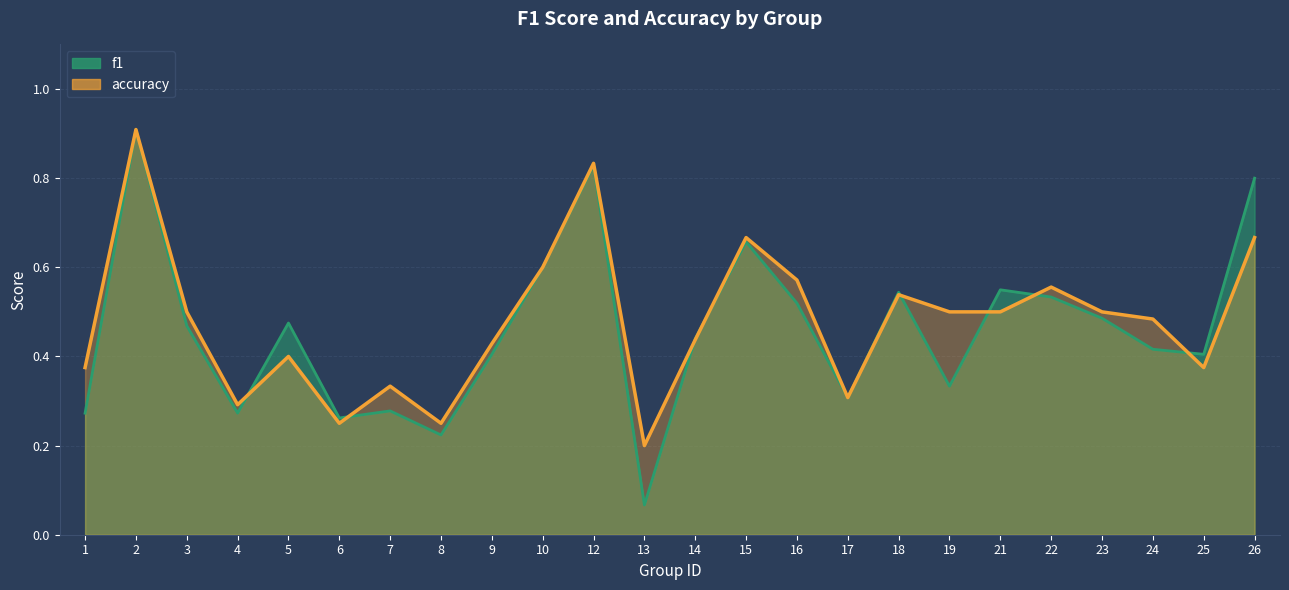

How many series are shown in this chart?

2